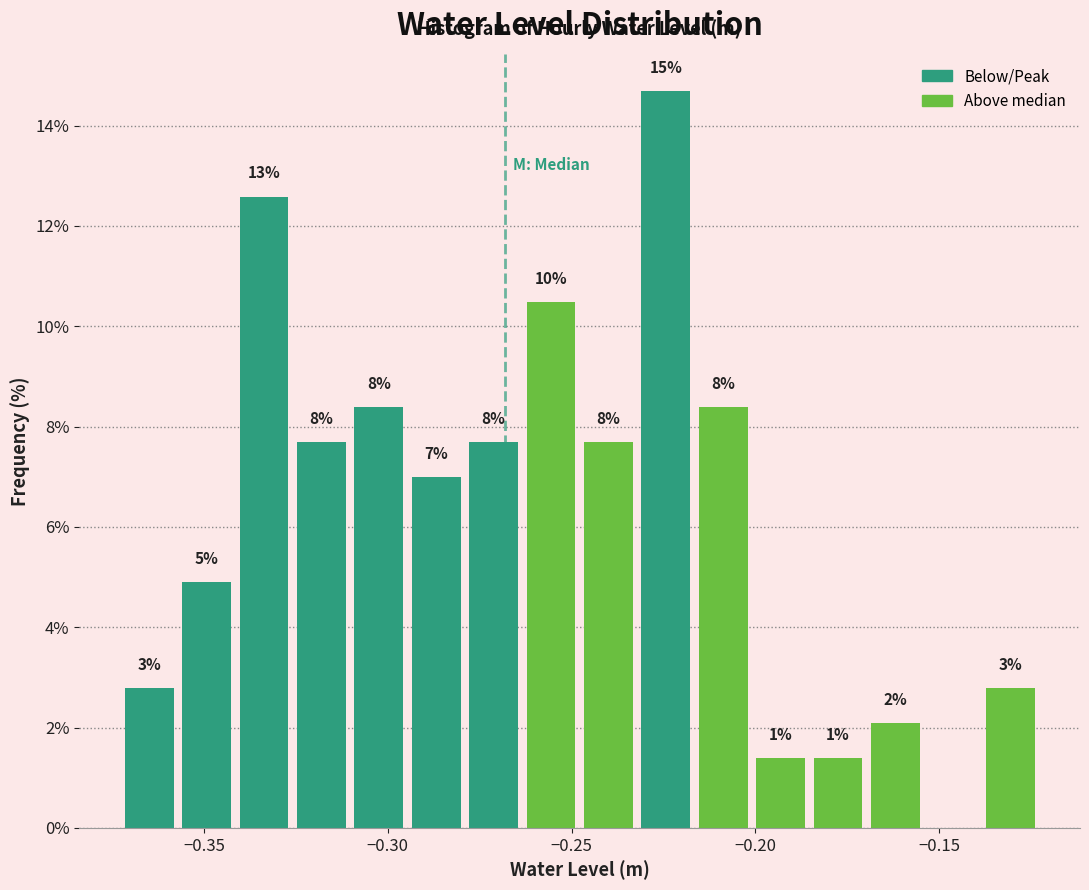

Around what value on the x-axis is the tallest bar? Give the approximate position of its centre, as read against the axis.

-0.225